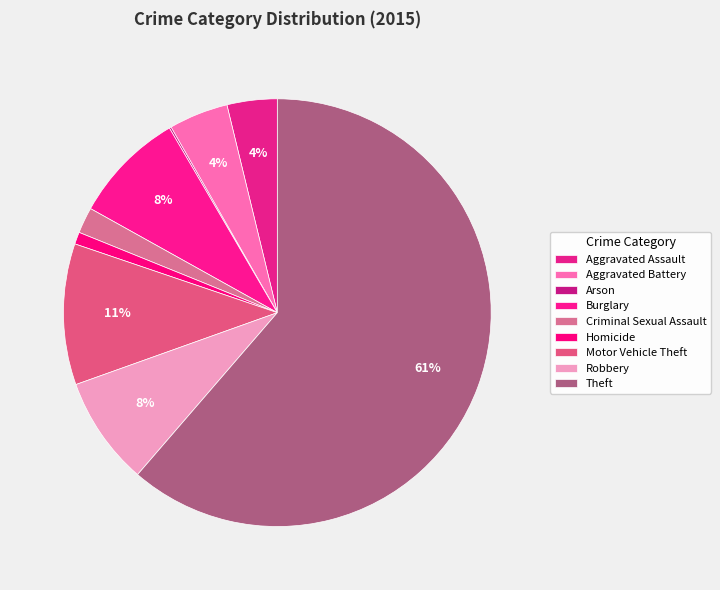

How many slices are in this pie chart?

9